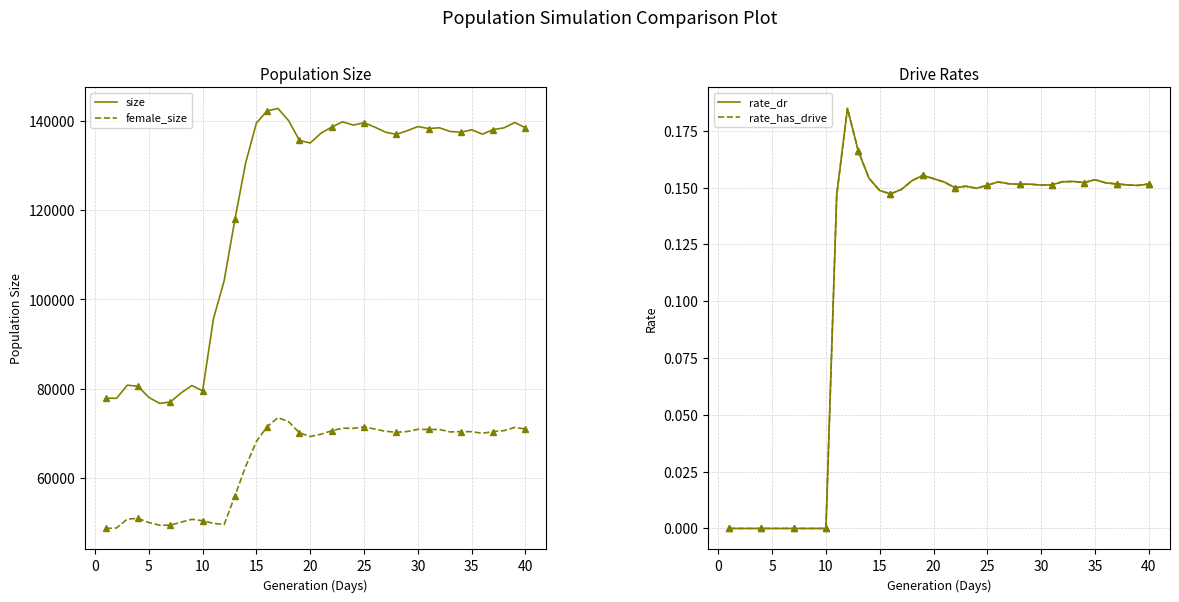

True or false: rate_dr and size intersect in this chart.

False